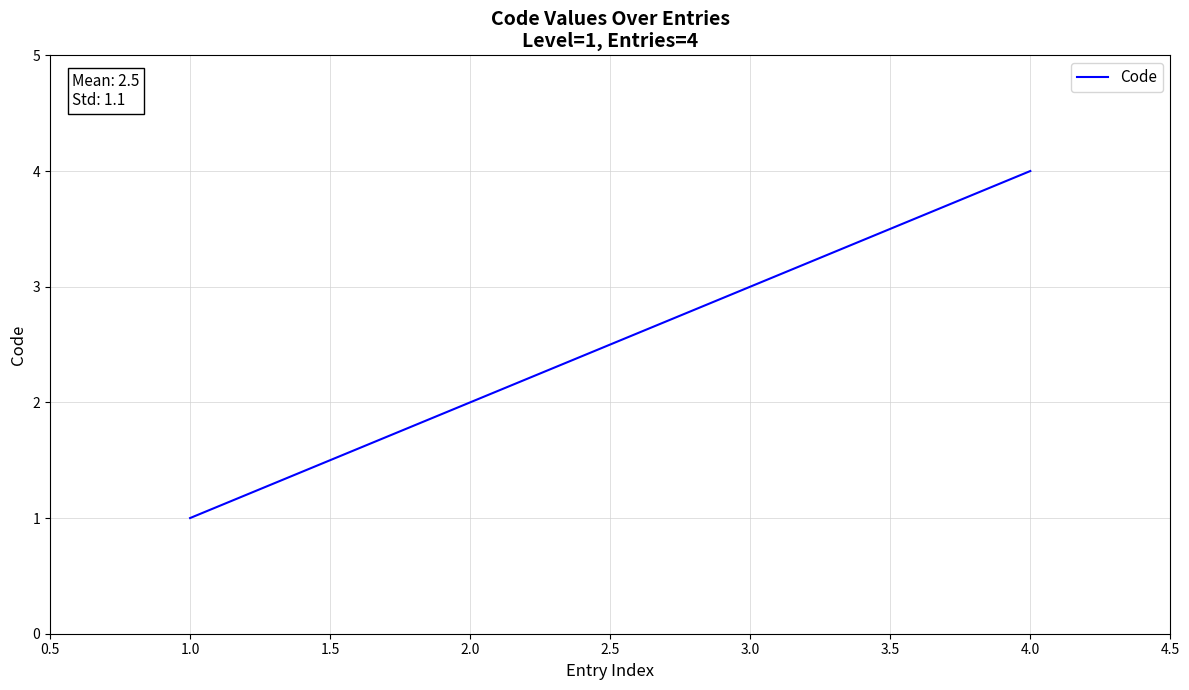

What is the sum of all values?

10